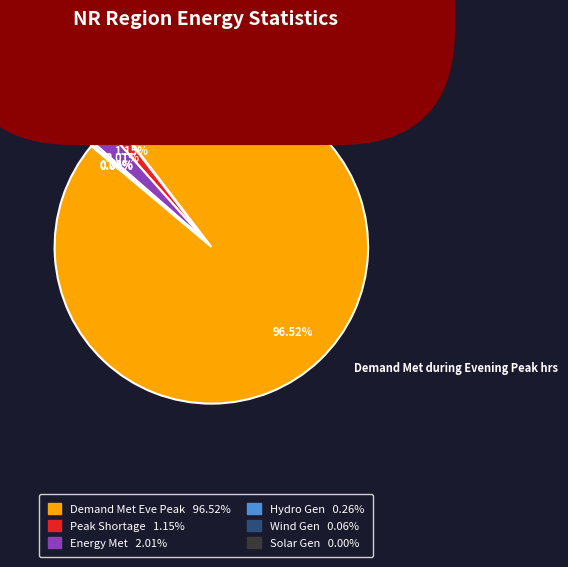

To the nearest percent, what portion does Peak Shortage (MW) represent?

1%